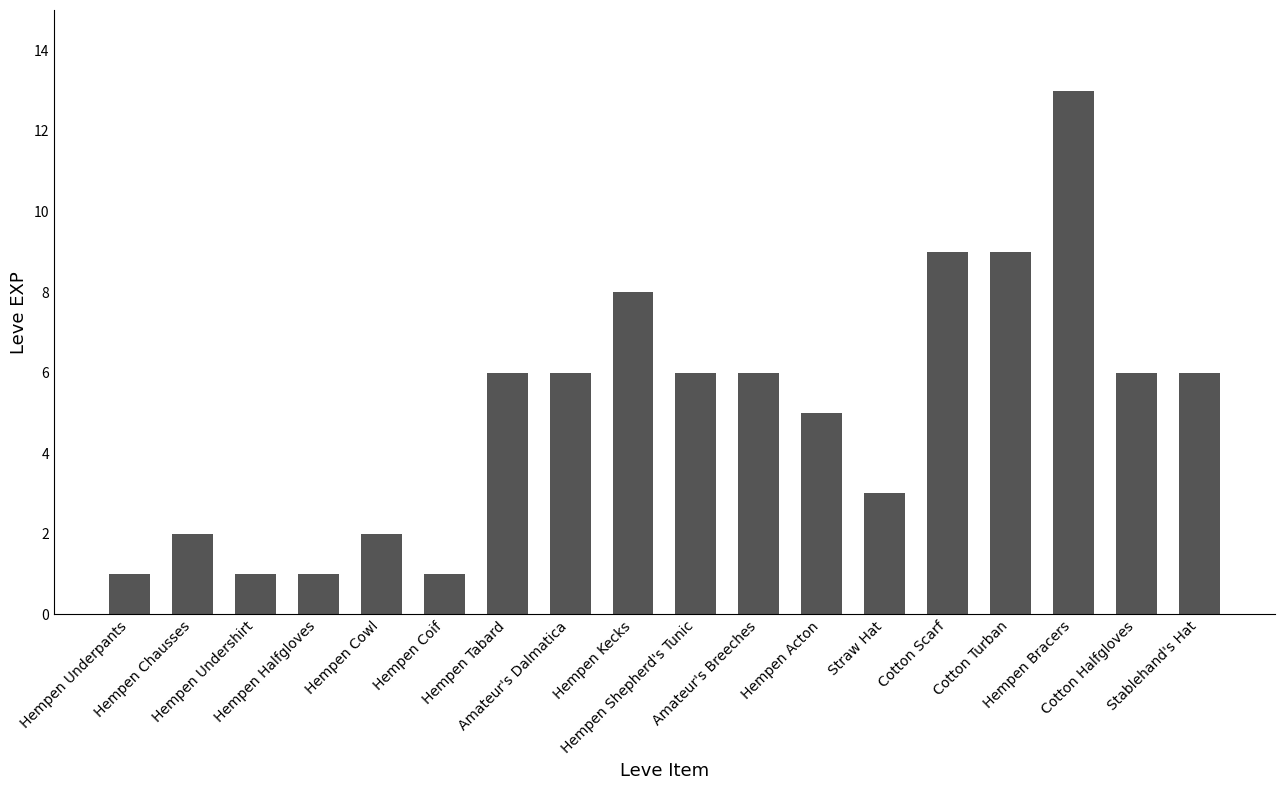

What is the difference between the maximum and second lowest values?

12